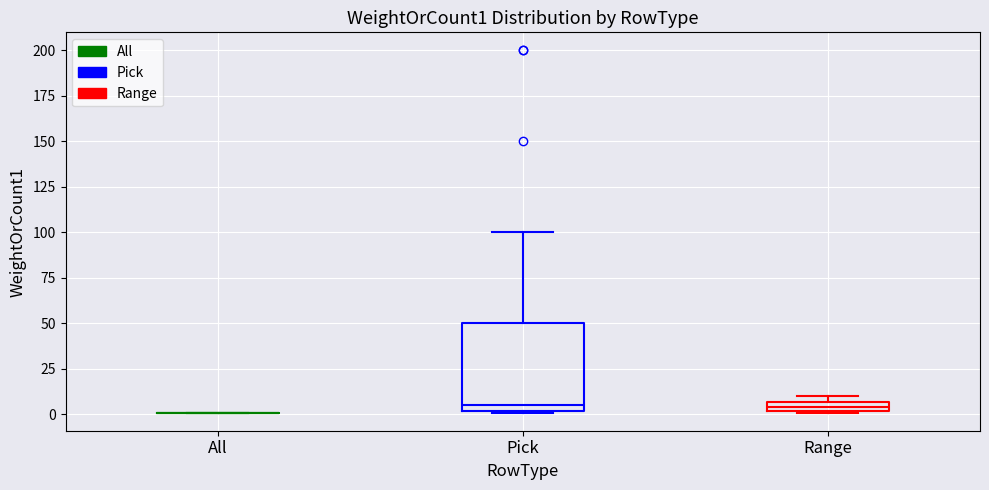

Comparing the boxes themselves (not the whiskers), which one is the tallest?

Pick